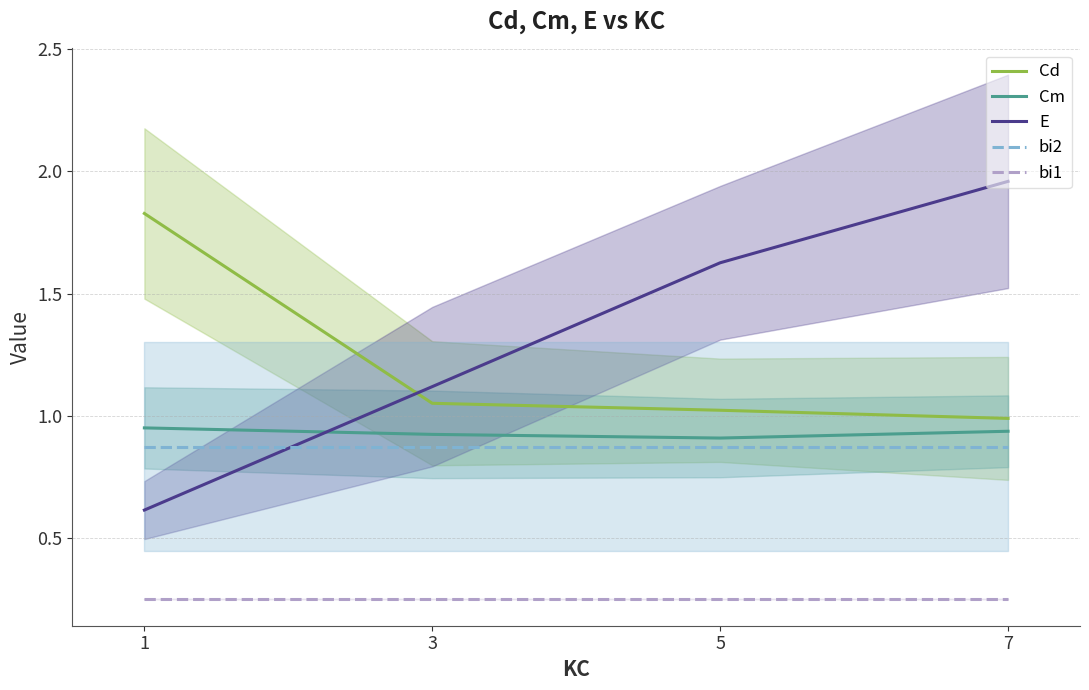

True or false: bi1 and Cm intersect in this chart.

False